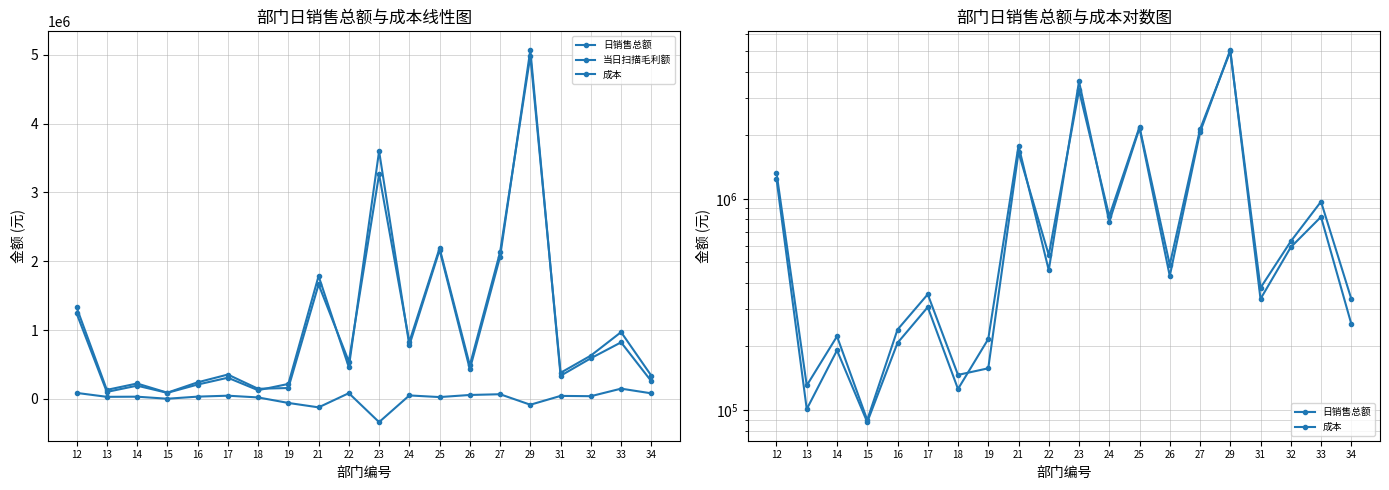

Which series has the largest range (max minus min)?

成本